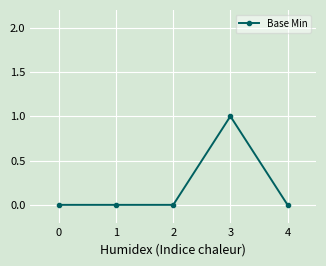

How many categories are shown in the chart?

5